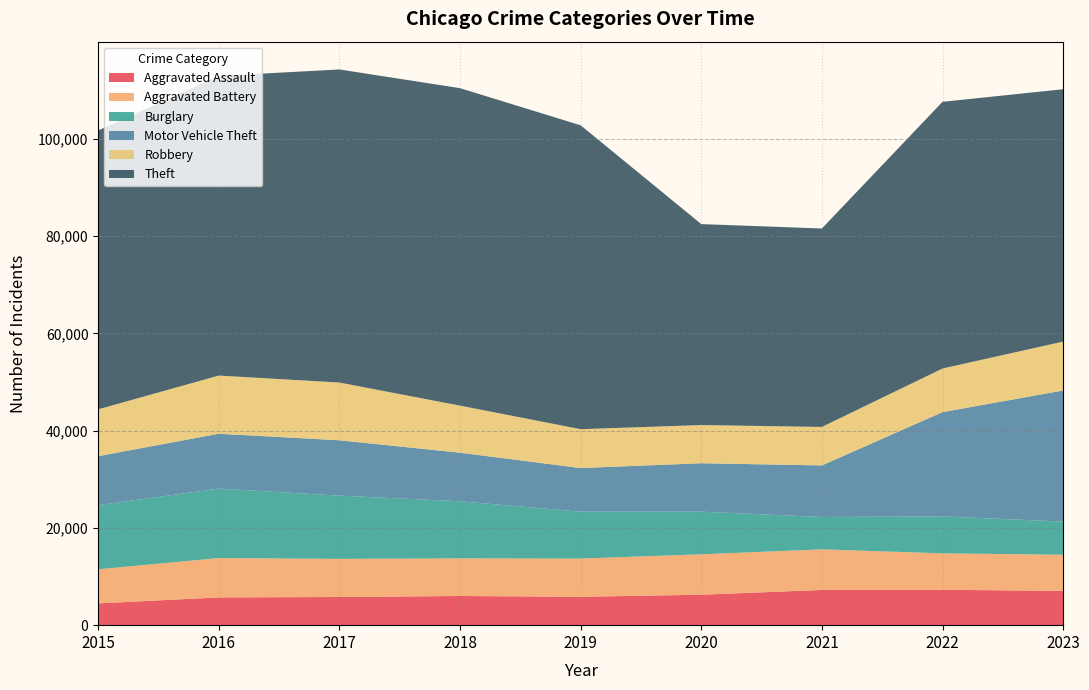

Reading left to right, transcribe all the data shown in this chart.

Aggravated Assault: 2015=4480	2016=5712	2017=5793	2018=6001	2019=5841	2020=6263	2021=7242	2022=7281	2023=7047
Aggravated Battery: 2015=7019	2016=8086	2017=7845	2018=7735	2019=7857	2020=8320	2021=8347	2022=7491	2023=7439
Burglary: 2015=13184	2016=14289	2017=13001	2018=11747	2019=9638	2020=8758	2021=6661	2022=7595	2023=6820
Motor Vehicle Theft: 2015=10068	2016=11286	2017=11380	2018=9985	2019=8976	2020=9959	2021=10603	2022=21450	2023=26954
Robbery: 2015=9638	2016=11960	2017=11880	2018=9681	2019=7995	2020=7855	2021=7918	2022=8965	2023=10058
Theft: 2015=57350	2016=61621	2017=64386	2018=65287	2019=62492	2020=41326	2021=40808	2022=54846	2023=51901